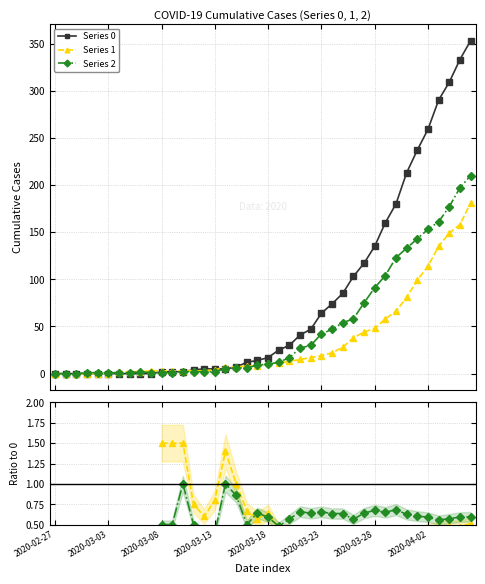

Between 9 and 2020-03-13, which is larger?

9